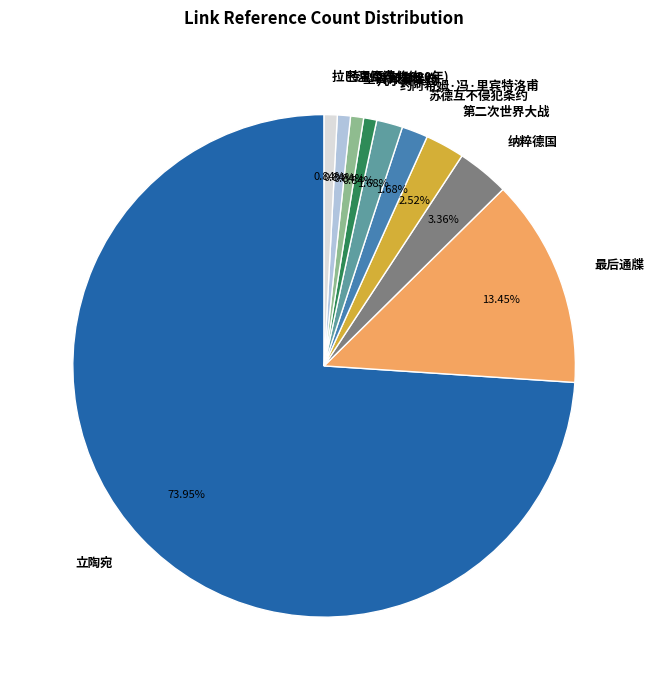

Which category has the biggest portion of the pie?

立陶宛